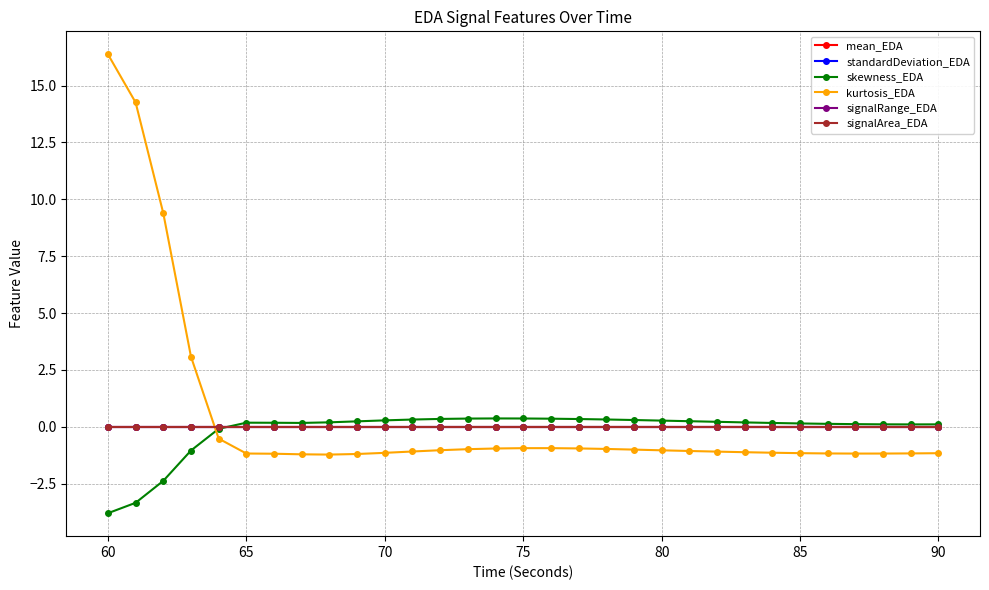

Is this an area chart (filled region under the line)?

No